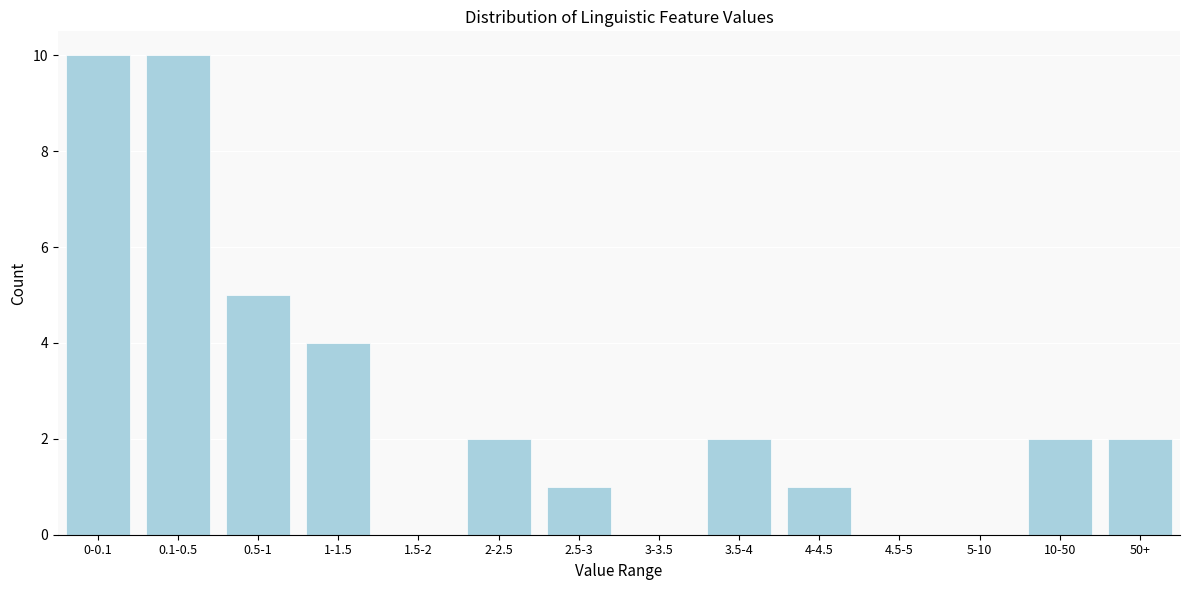

Reading left to right, what are all the values shown in this chart?

0-0.1=10	0.1-0.5=10	0.5-1=5	1-1.5=4	1.5-2=0	2-2.5=2	2.5-3=1	3-3.5=0	3.5-4=2	4-4.5=1	4.5-5=0	5-10=0	10-50=2	50+=2